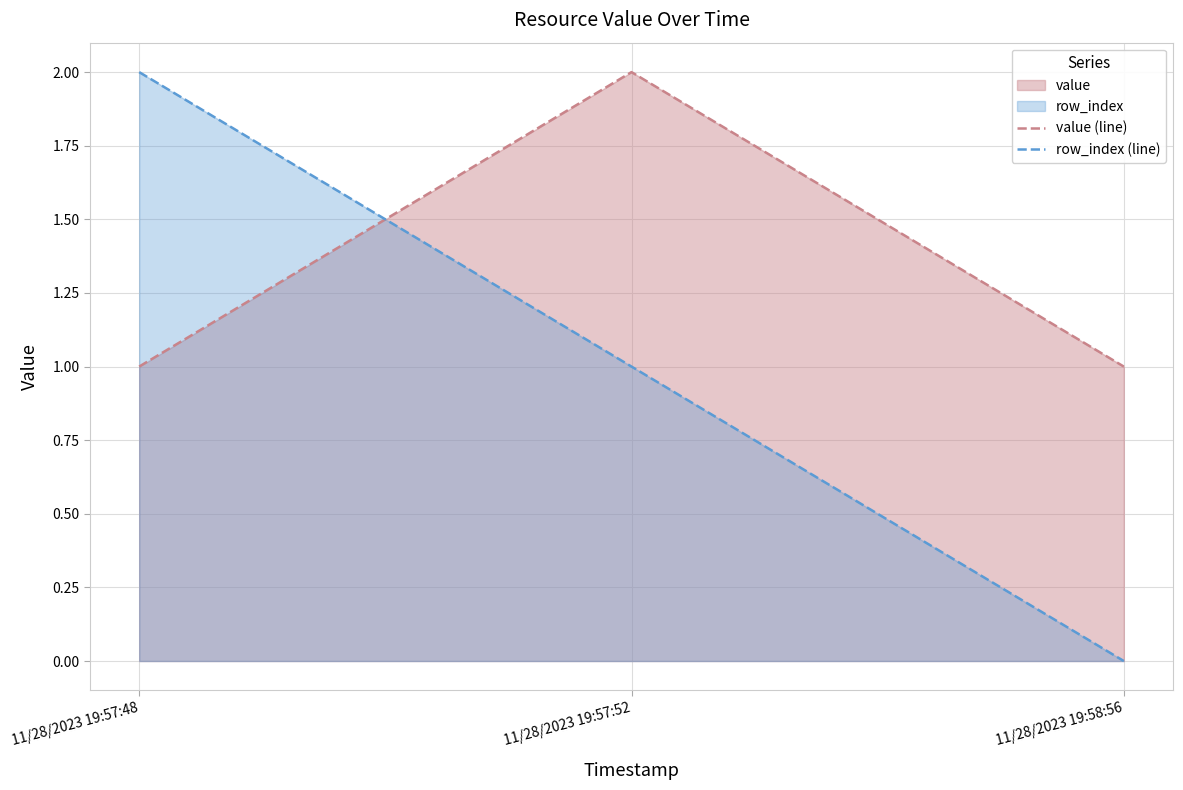

What is the label of the 3rd point from the right?

11/28/2023 19:57:48